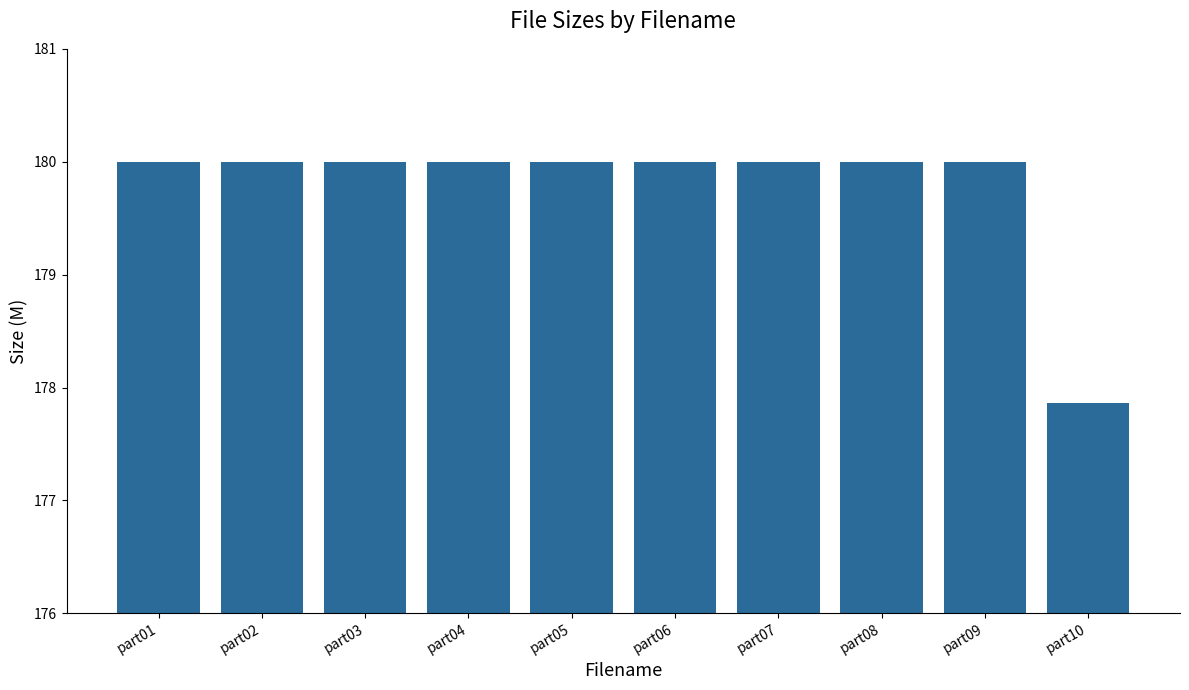

What is the value of the 3rd bar from the left?

180.0